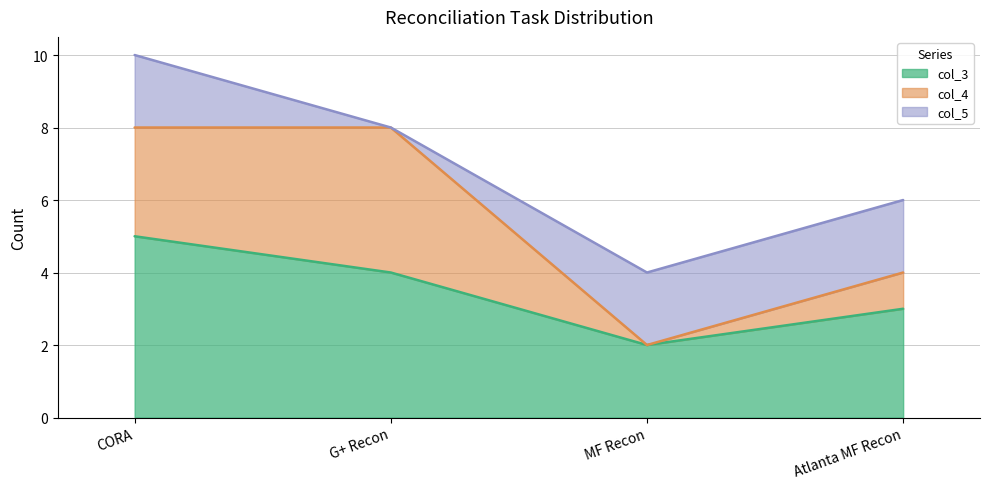

How many lines are shown in the chart?

3